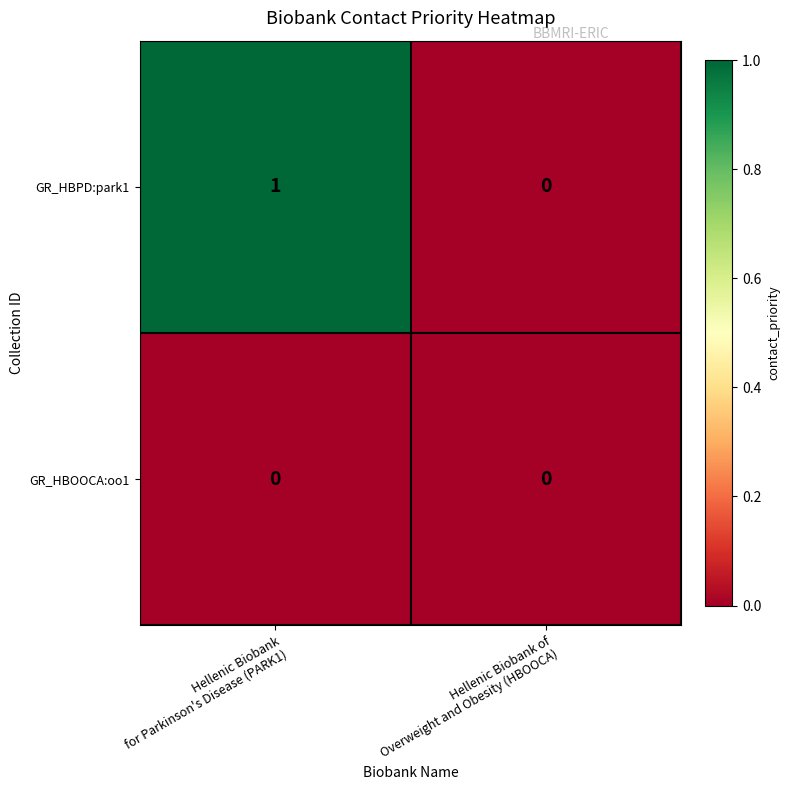

Which series has the largest range (max minus min)?

GR_HBPD:park1